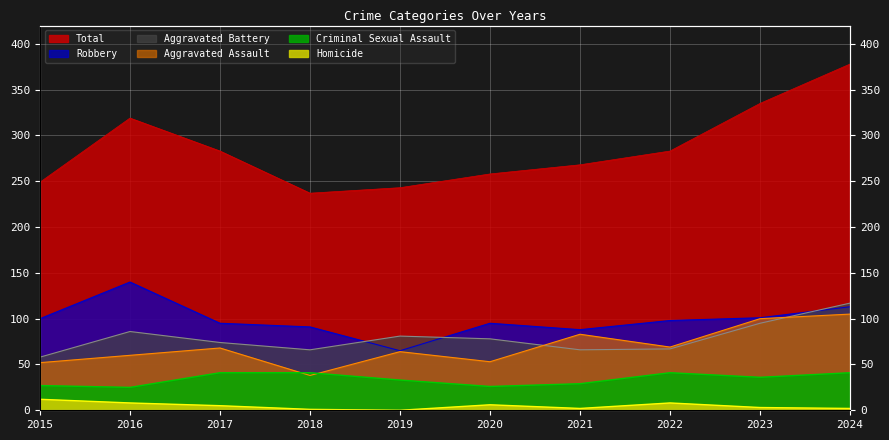

What is the sum of all Aggravated Assault values?

692